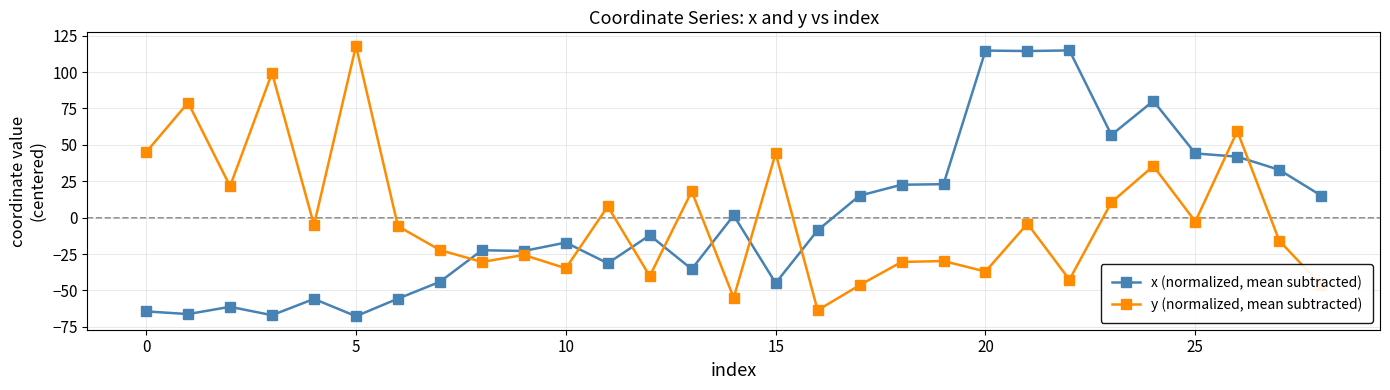

True or false: y (normalized, mean subtracted) has more than 2 interior local peaks.

True